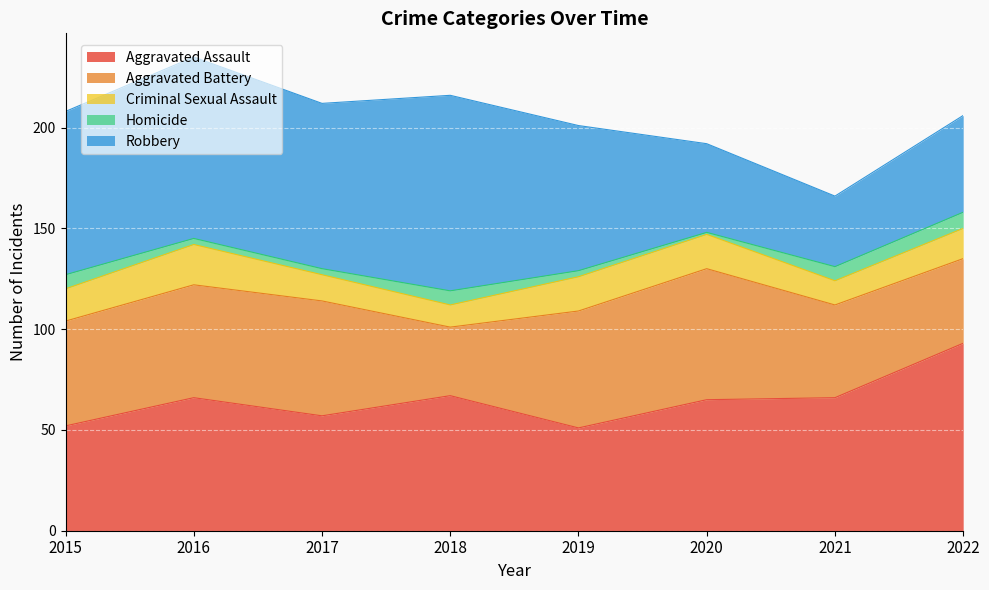

Is it true that Homicide equals 3 at 2016?

True